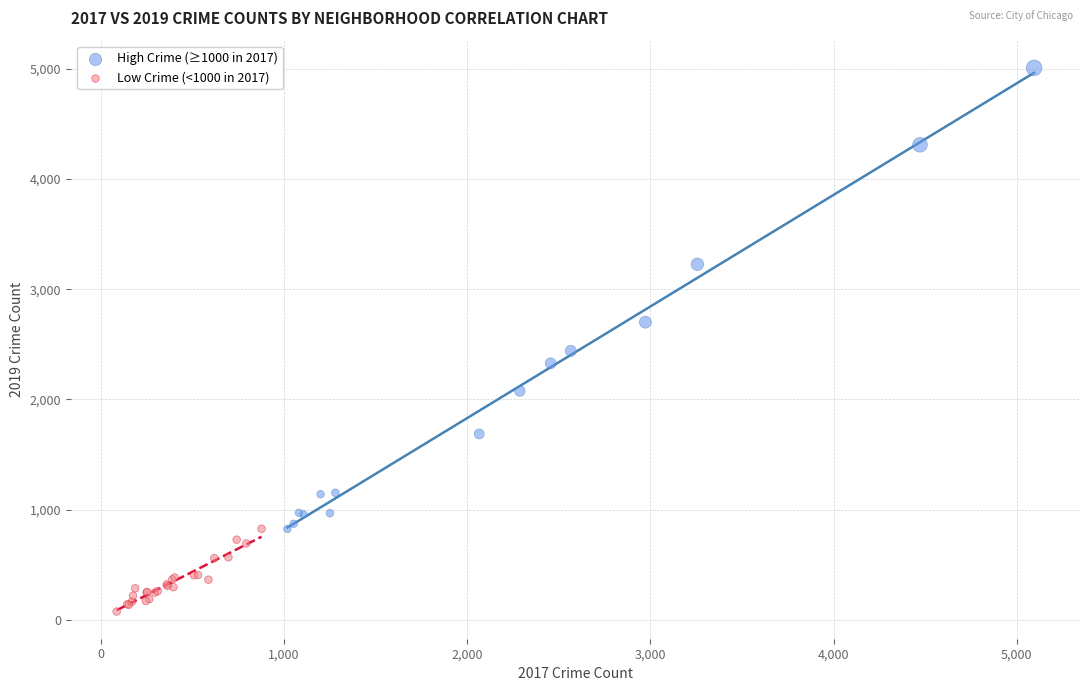

Which series reaches the minimum Y coordinate?

Low Crime (<1000 in 2017)